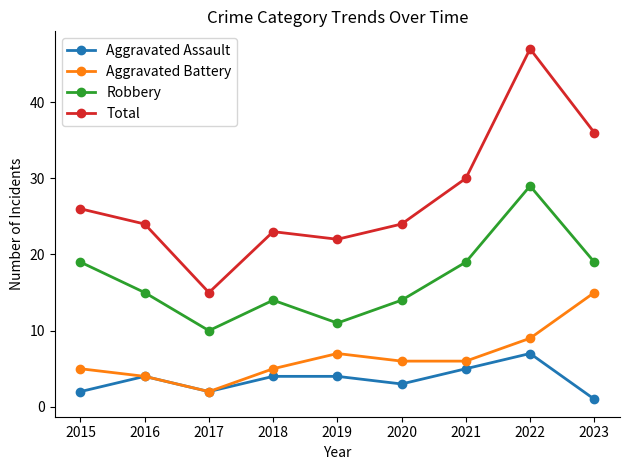

What is the difference between the maximum and minimum values in the Robbery series?

19